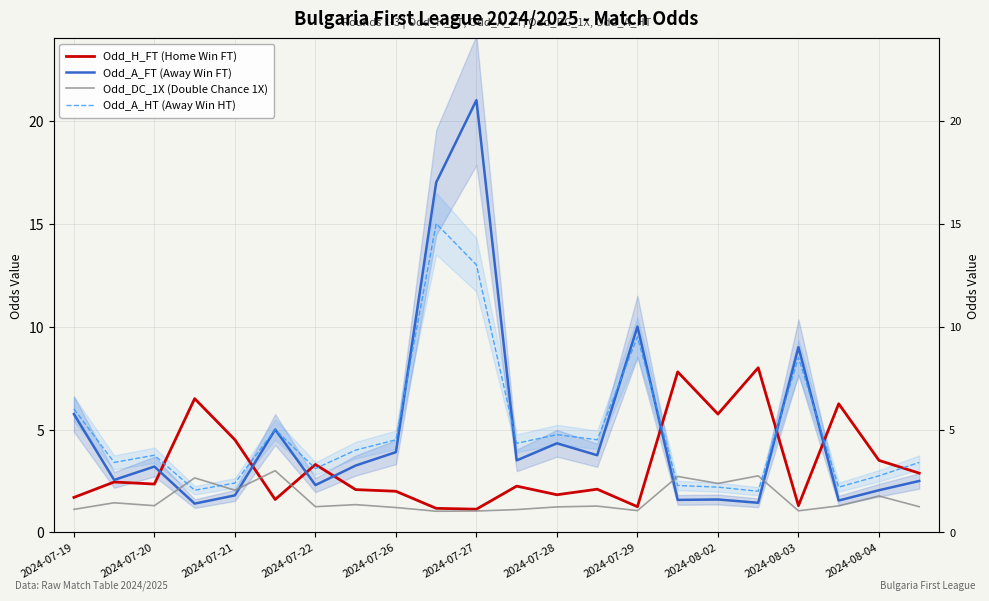

Is the value of Odd_H_FT (Home Win FT) at 2024-08-02 greater than the value of Odd_A_FT (Away Win FT) at 2024-07-26?

Yes